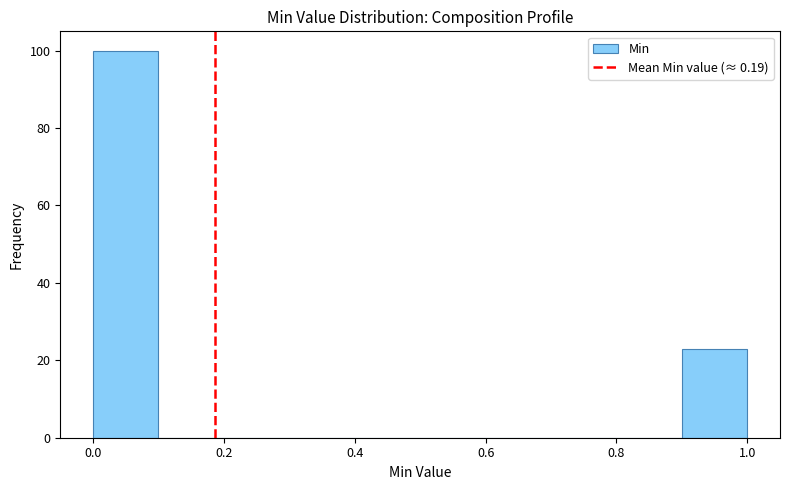

Reading left to right, list every bar in this chart as the range it spans on the x-axis followed by its height. The values are not printed on the chart, so give them approximately, as read against the axis.

0.0 to 0.1: 100
0.1 to 0.2: 0
0.2 to 0.3: 0
0.3 to 0.4: 0
0.4 to 0.5: 0
0.5 to 0.6: 0
0.6 to 0.7: 0
0.7 to 0.8: 0
0.8 to 0.9: 0
0.9 to 1.0: 24